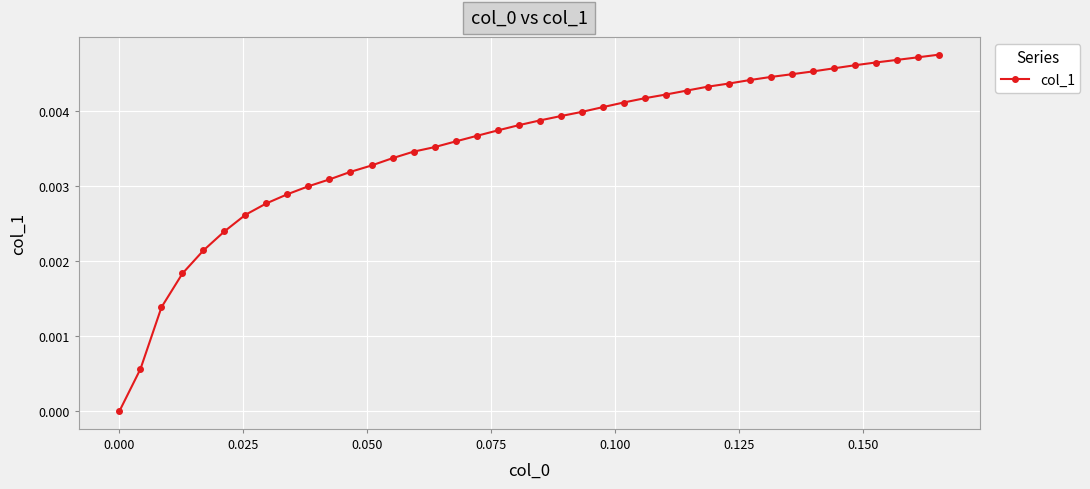

True or false: there are more than 1 points higher than both neighbors.

False